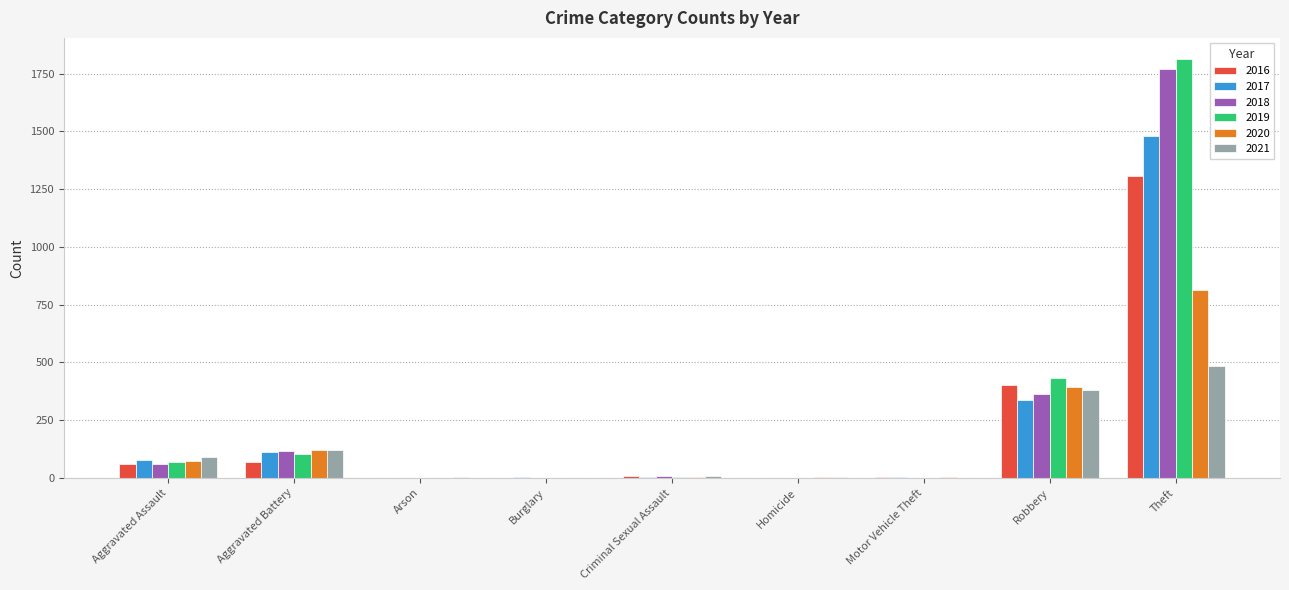

What is the sum of all 2020 values?

1408